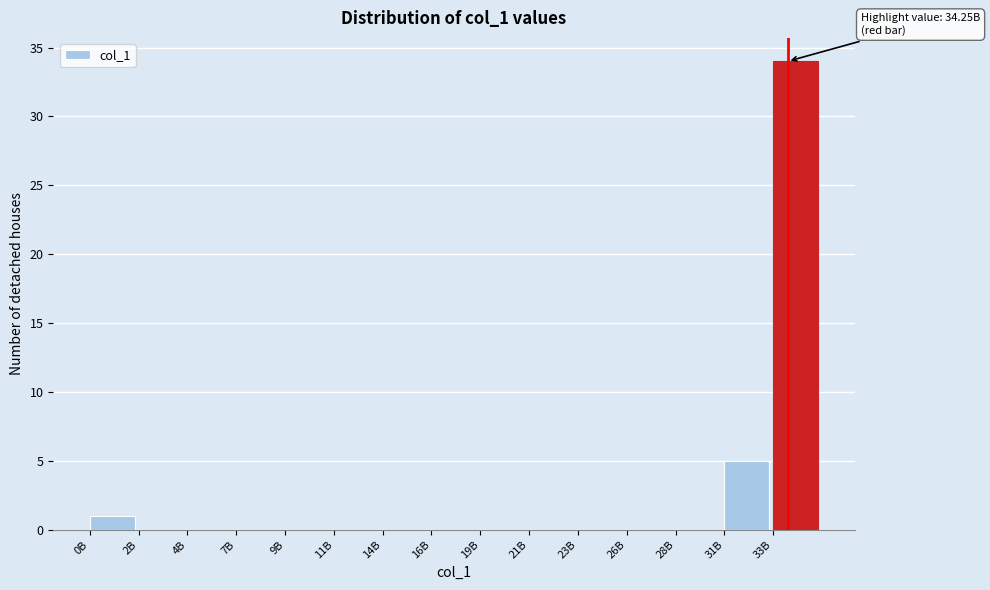

Reading left to right, list all the values displayed in this chart.

0B=1	2B=0	4B=0	7B=0	9B=0	11B=0	14B=0	16B=0	19B=0	21B=0	23B=0	26B=0	28B=0	31B=5	33B=34